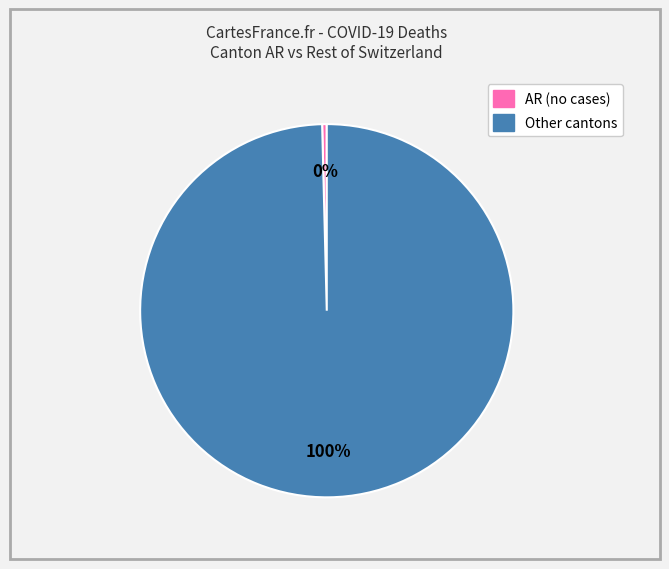

Does any single category account for the majority?

Yes